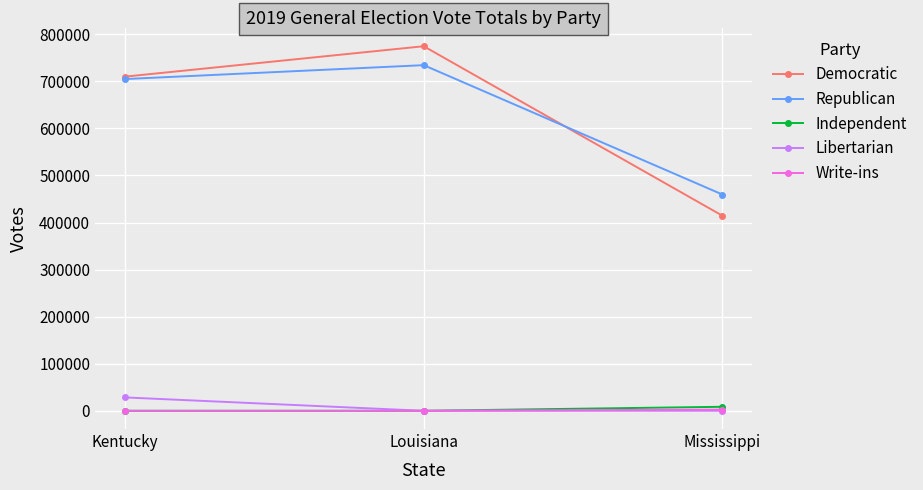

What position from the left is Kentucky?

1